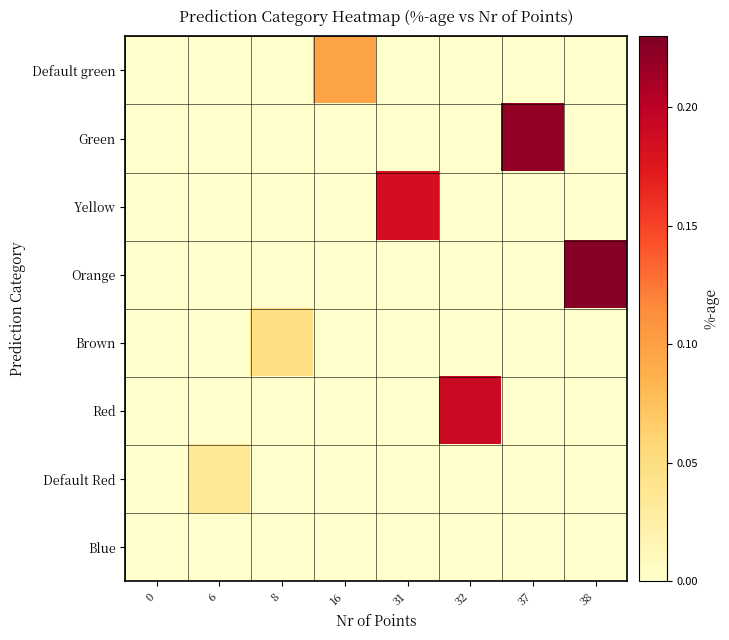

At which category is the sum across all series the highest?

38